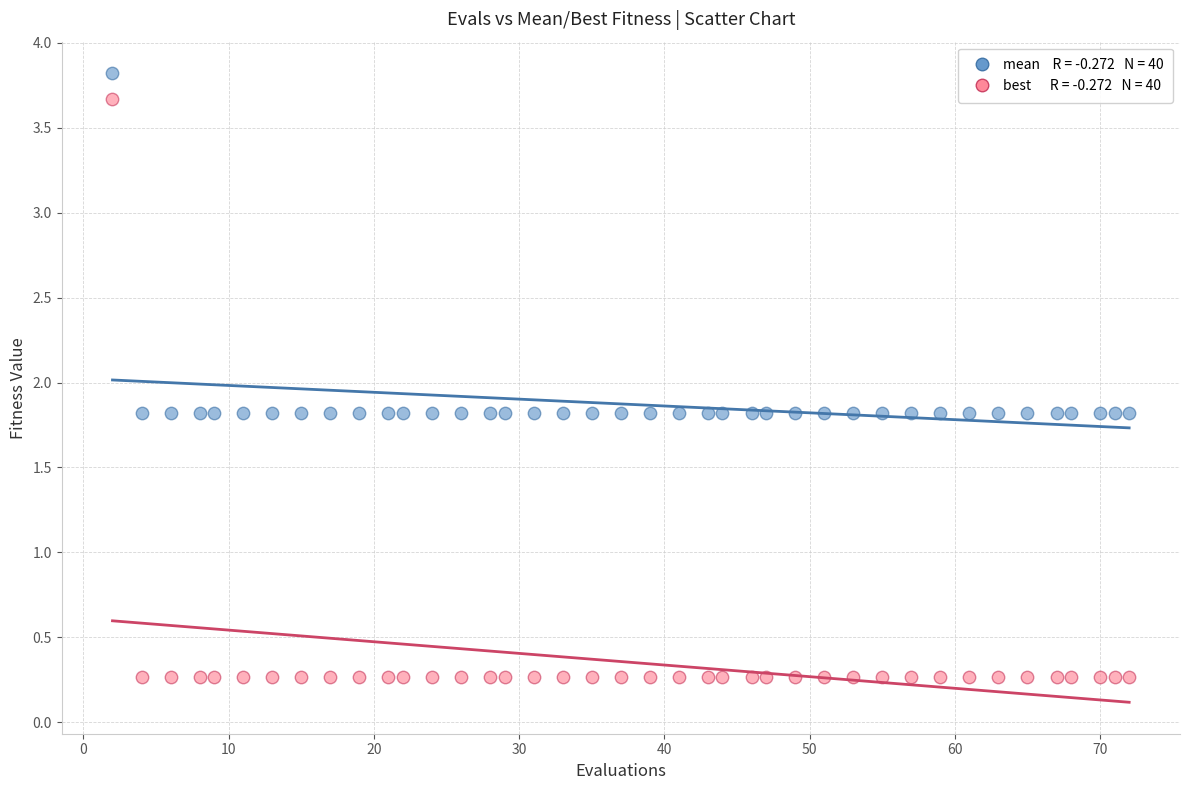

Across all data points, what is the range of X values (max minus min)?

70.0